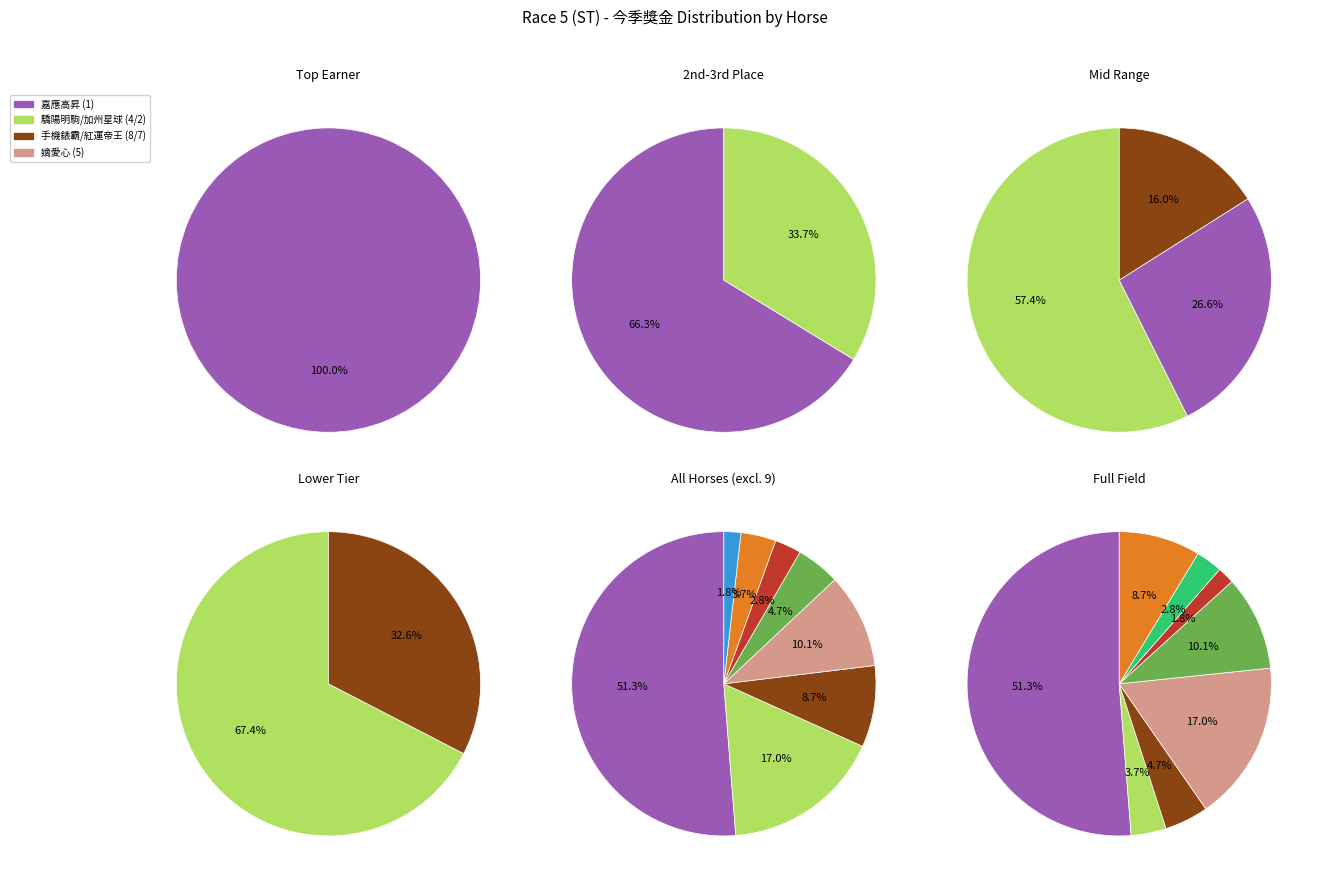

What percentage is the 5 嫡愛心 slice, to the nearest percent?

10%